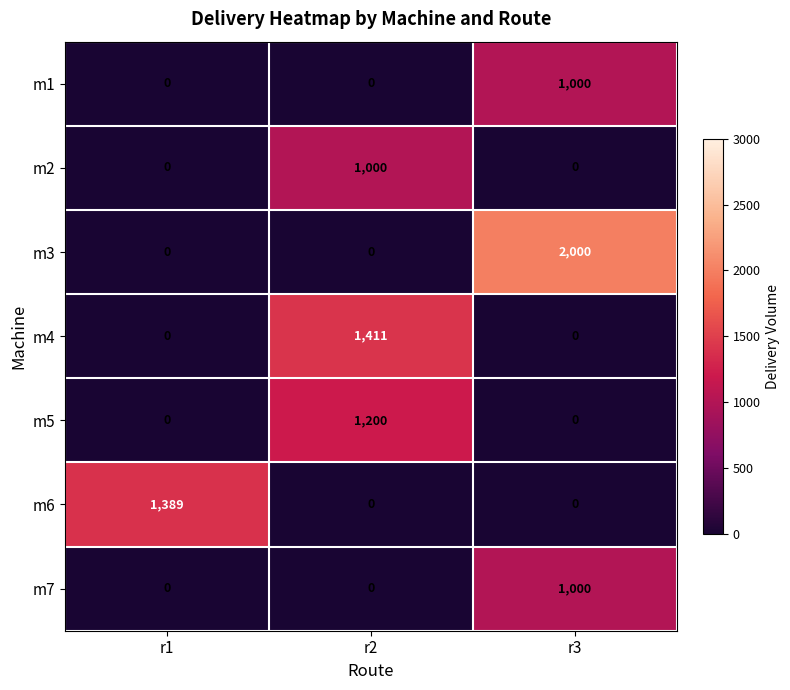

Is it true that m6 equals -696 at r3?

False